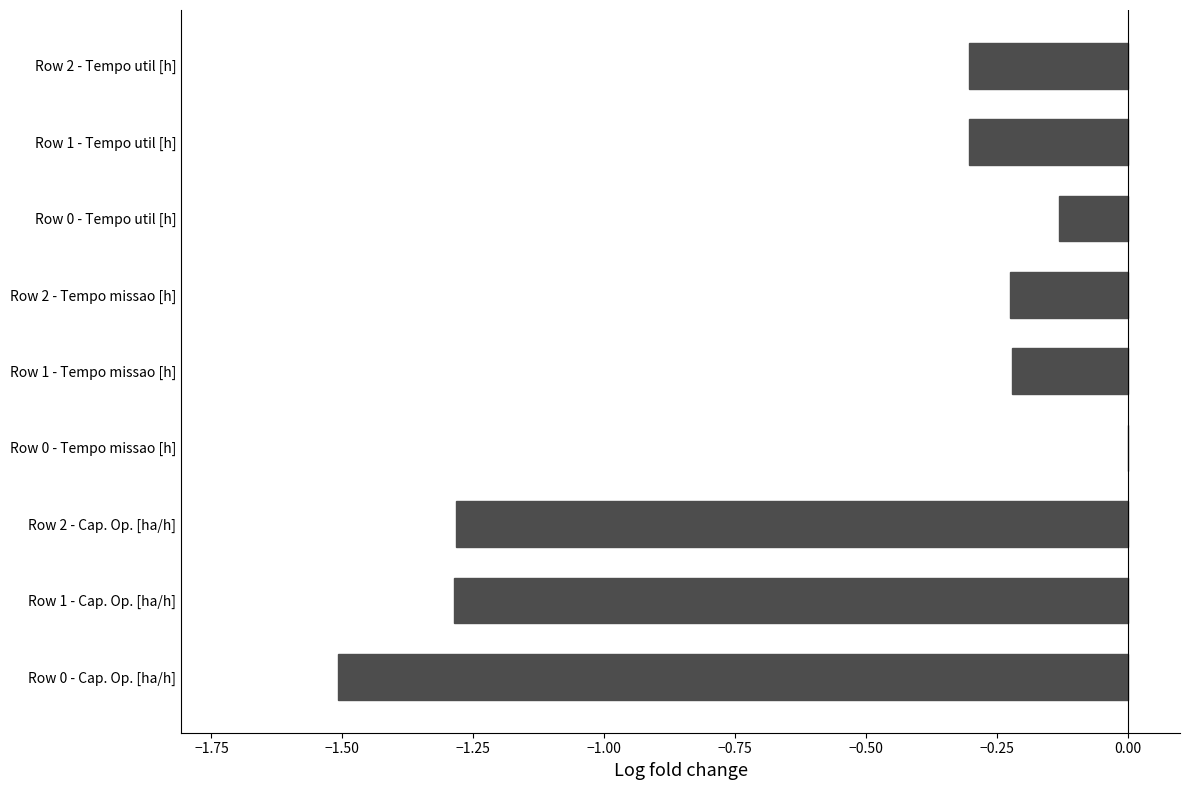

Between Row 2 - Tempo missao [h] and Row 2 - Tempo util [h], which is larger?

Row 2 - Tempo missao [h]